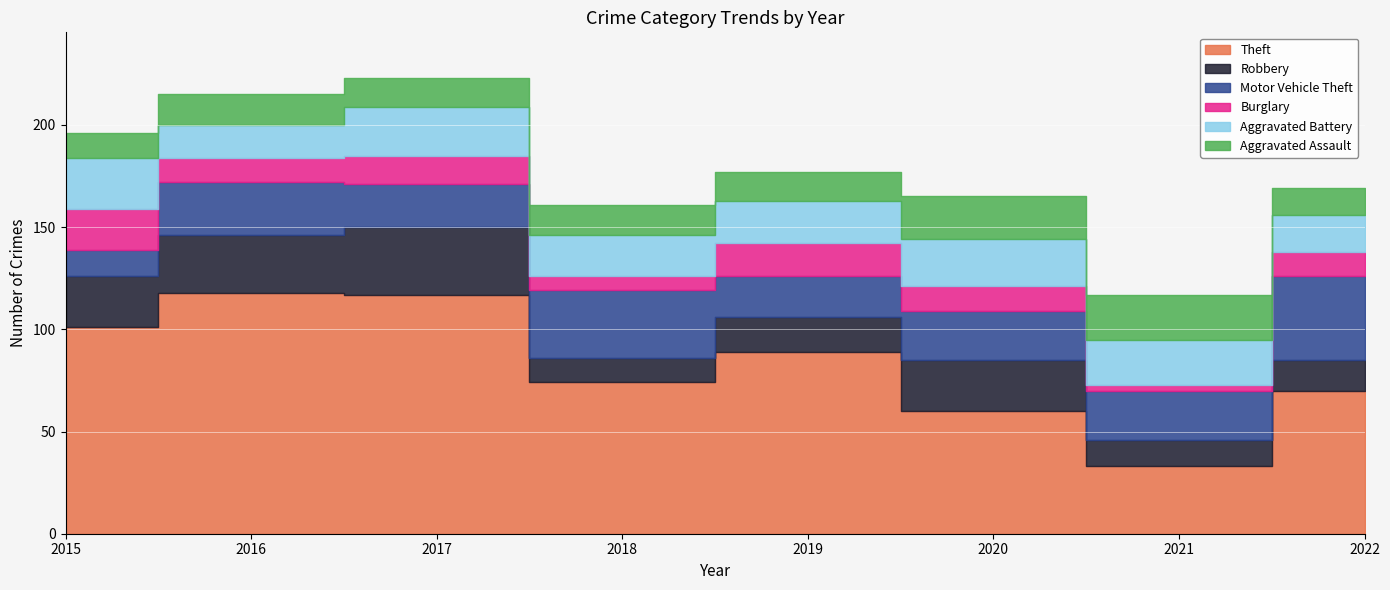

What are all the series names shown in the legend?

Theft, Robbery, Motor Vehicle Theft, Burglary, Aggravated Battery, Aggravated Assault